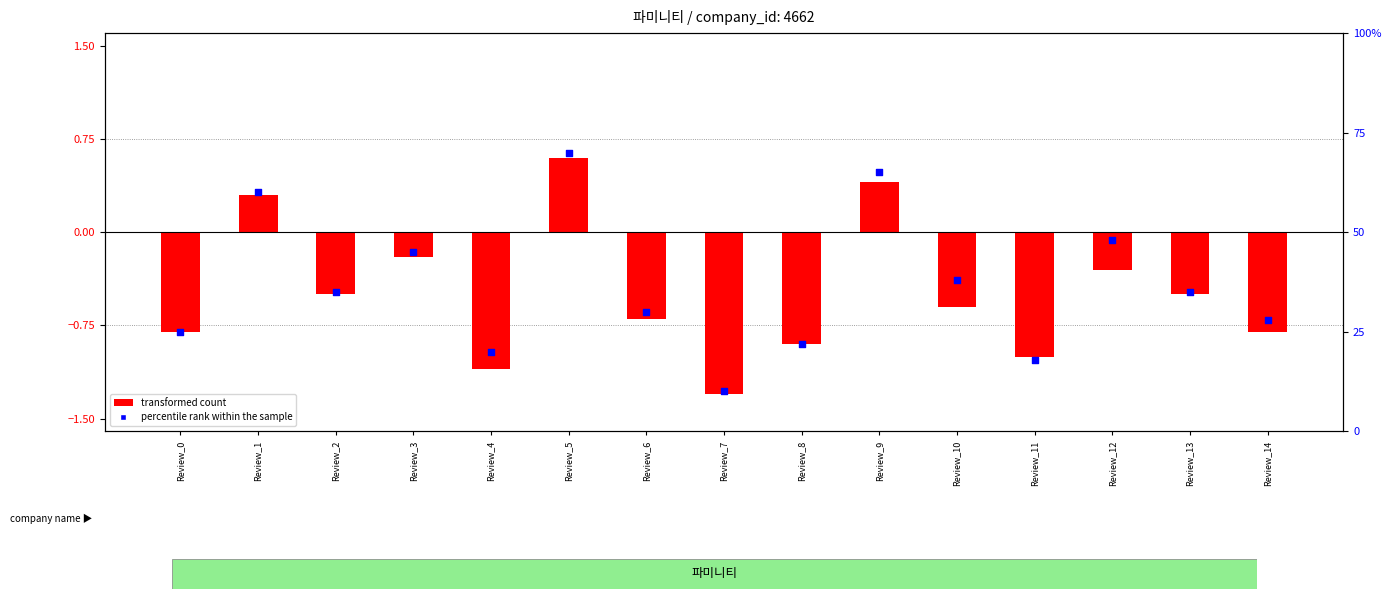

Which series has the largest total across all categories?

percentile rank within the sample